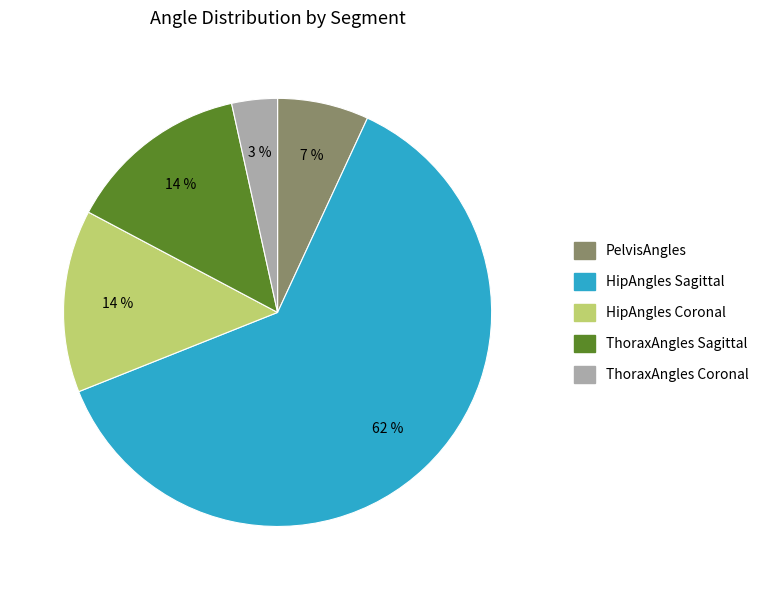

To the nearest percent, what is the difference between the largest and smallest slice percentages?

59%